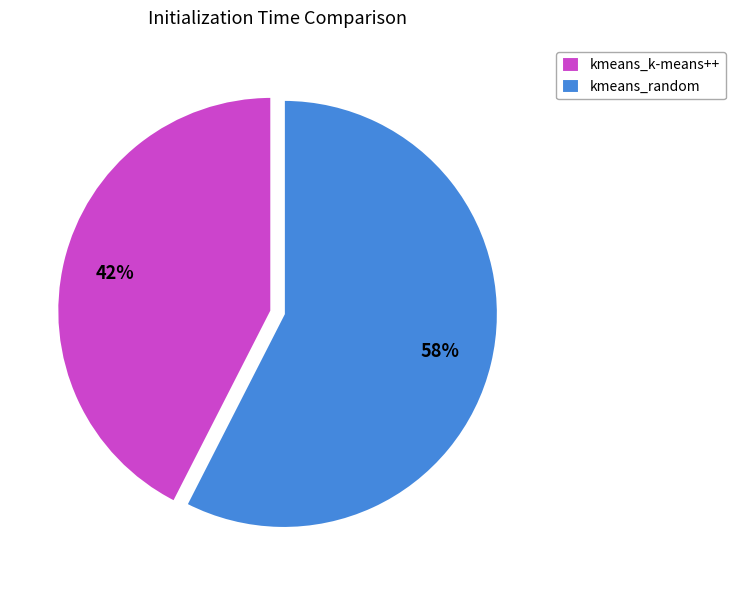

Approximately how many times larger is the value at kmeans_k-means++ compared to kmeans_random?

0.7